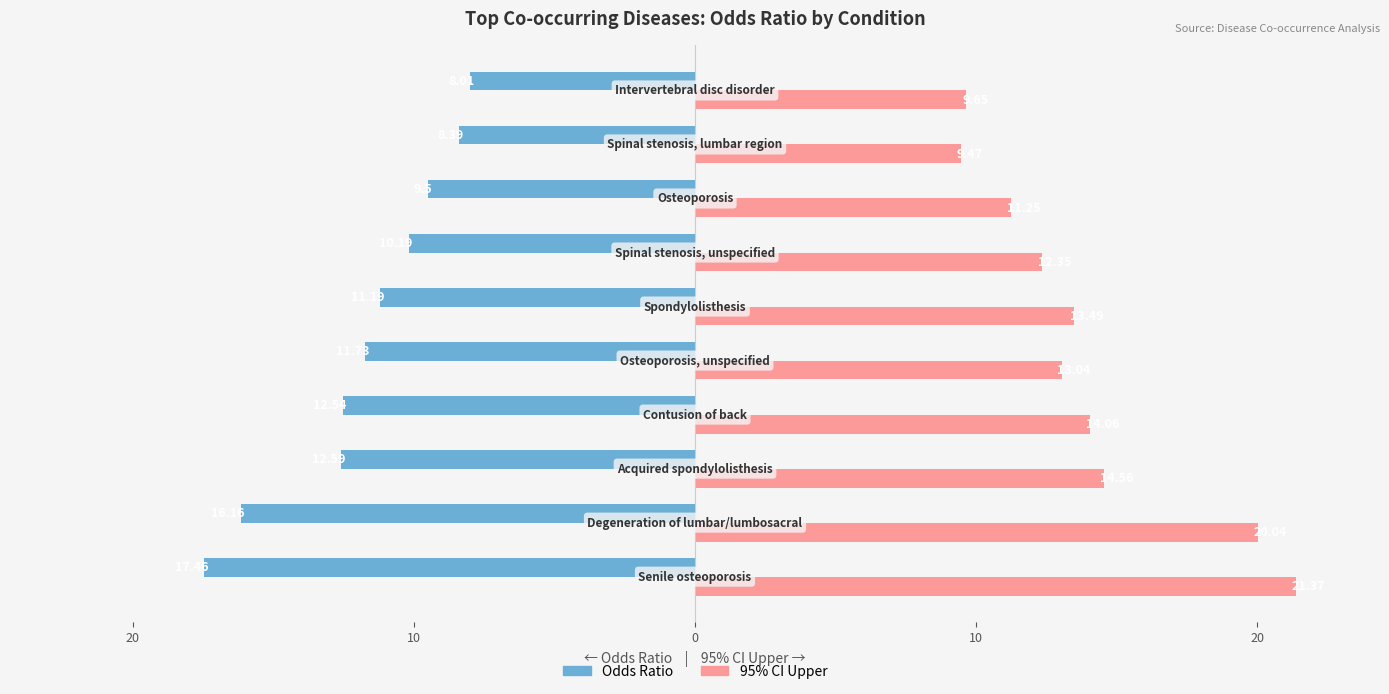

Reading right to left, list all the values displayed in this chart.

Odds Ratio: -8.0	-8.4	-9.5	-10.2	-11.2	-11.7	-12.5	-12.6	-16.2	-17.5
95% CI Upper: 9.7	9.5	11.2	12.3	13.5	13.0	14.1	14.6	20.0	21.4